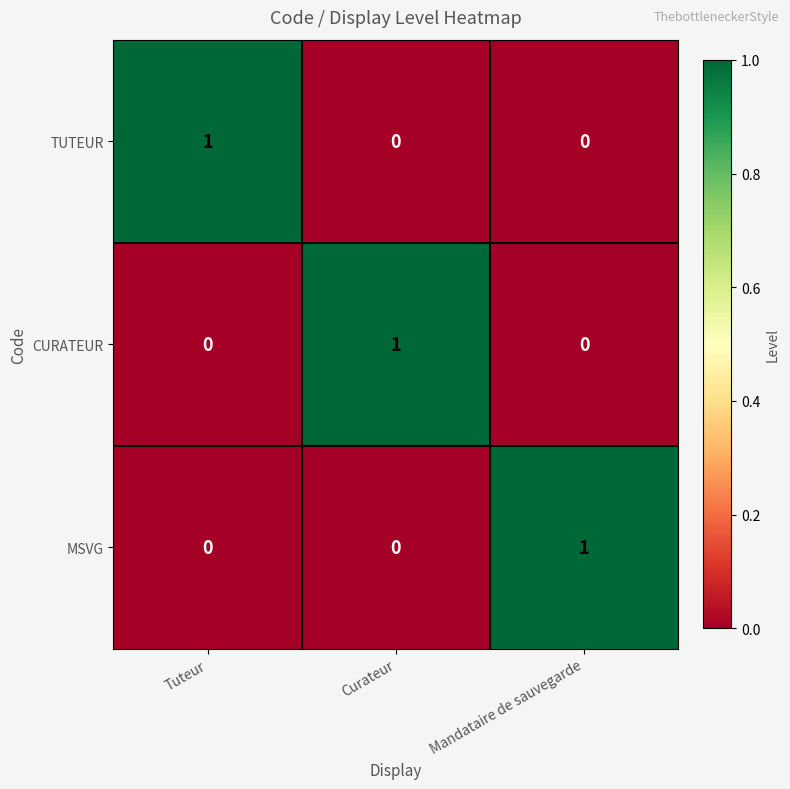

At how many categories does at least one series exceed 0?

3